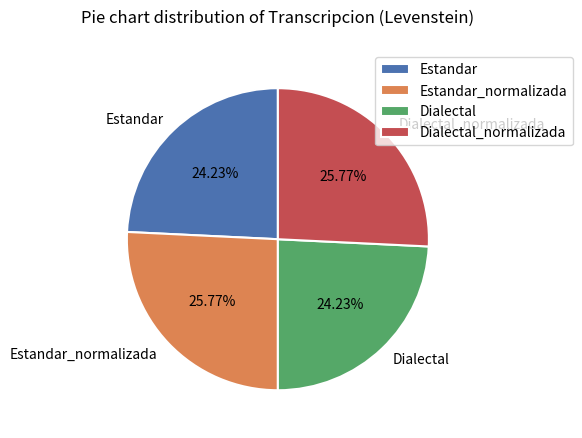

To the nearest percent, what portion does Dialectal represent?

24%